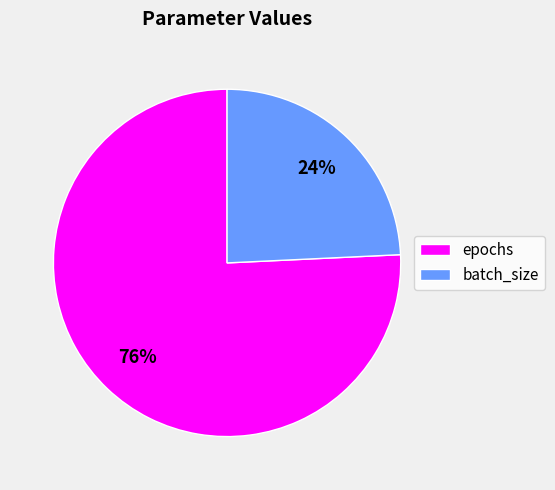

Rank the categories by value from highest to lowest.

epochs, batch_size